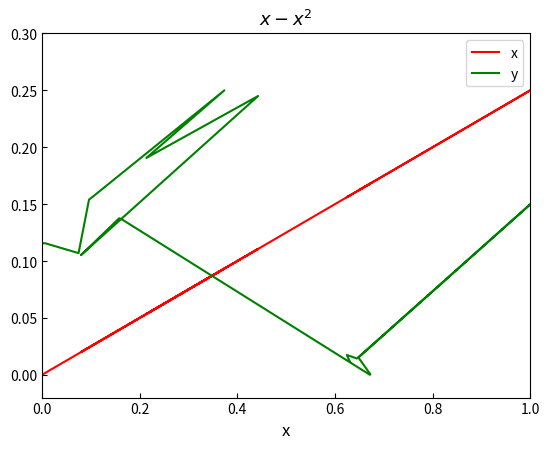

At which category is the sum across all series the highest?

1.0